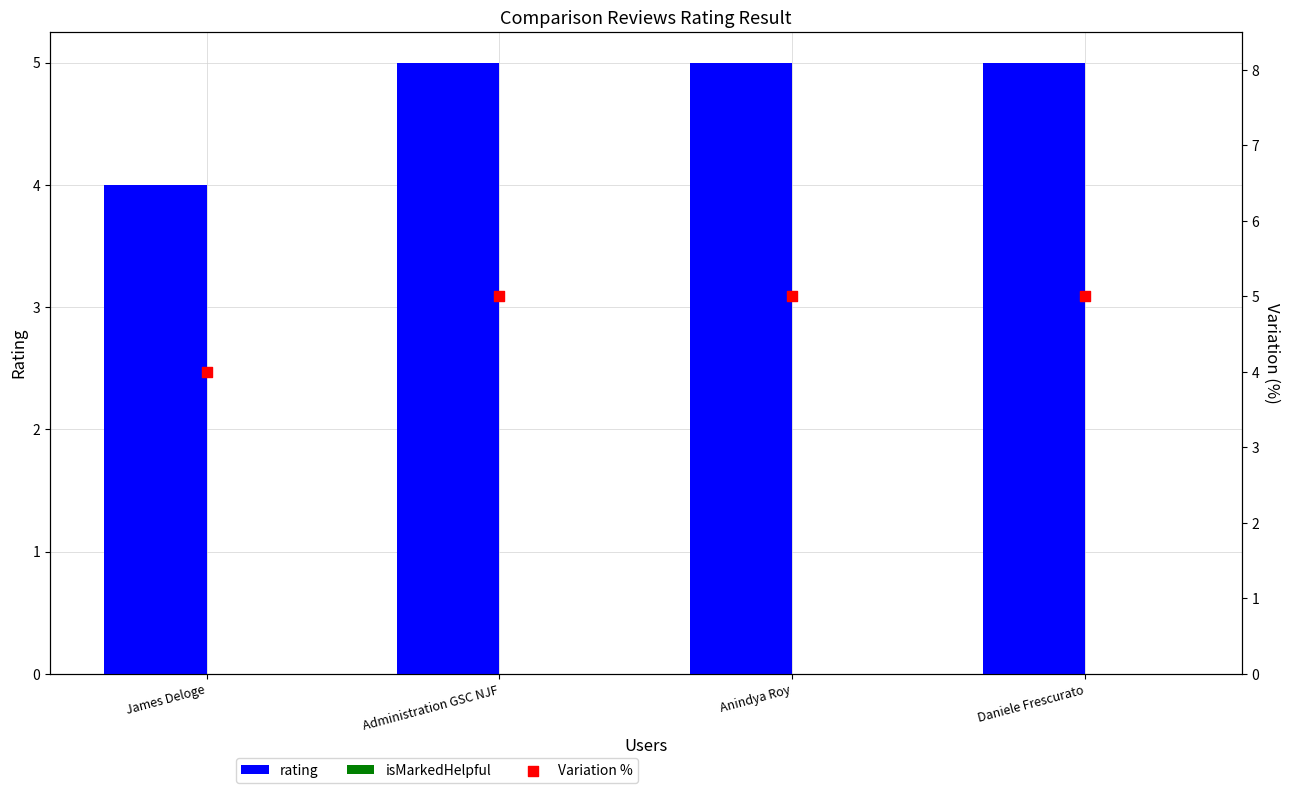

What is the total value across all series at Anindya Roy?

10